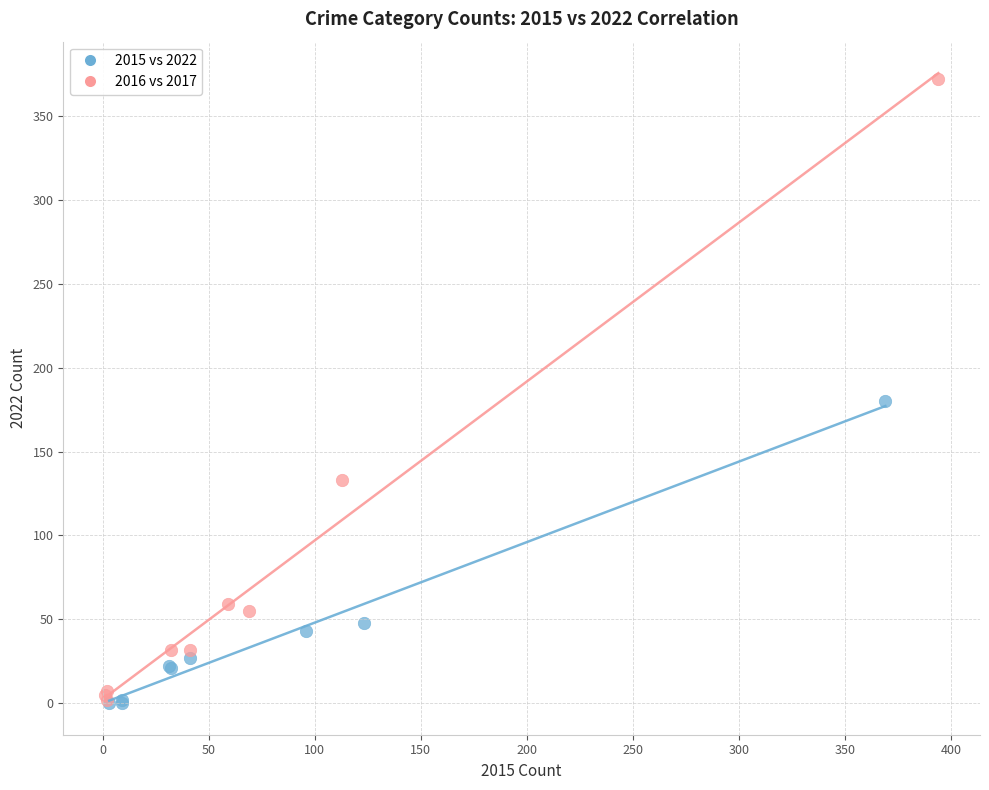

Which series has the largest Y range (max minus min)?

2016 vs 2017